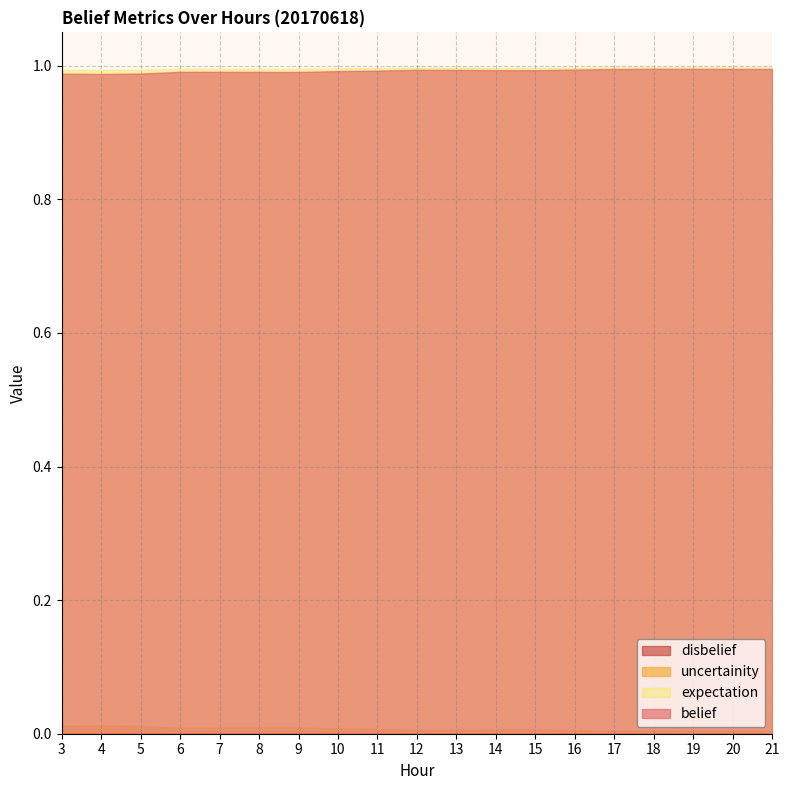

True or false: expectation and belief intersect in this chart.

False